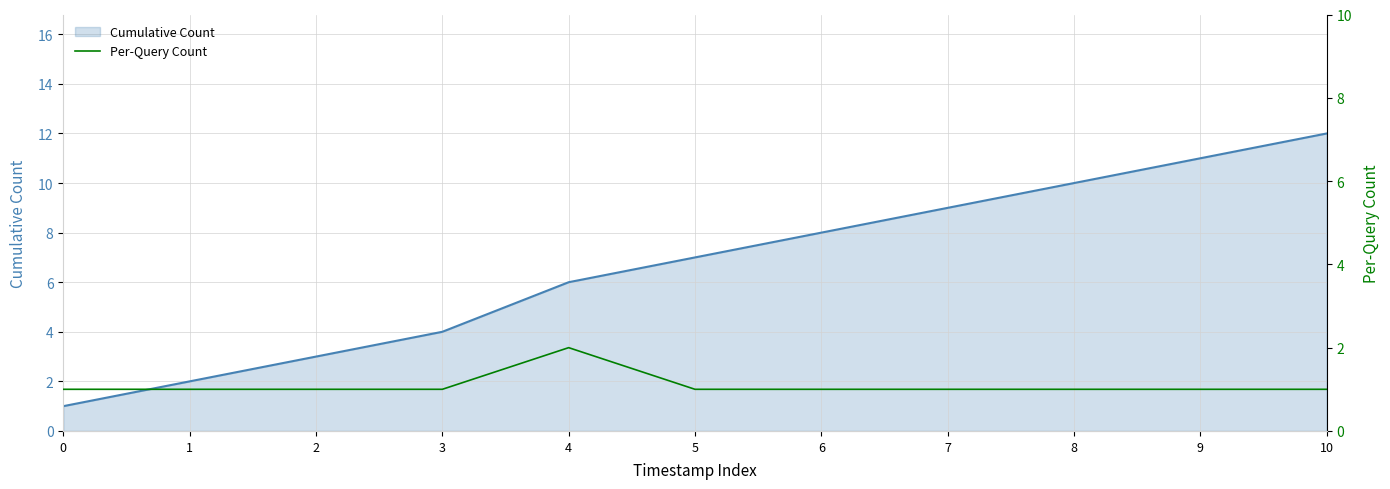

The value of Cumulative Count at 10 is 12. True or false?

True